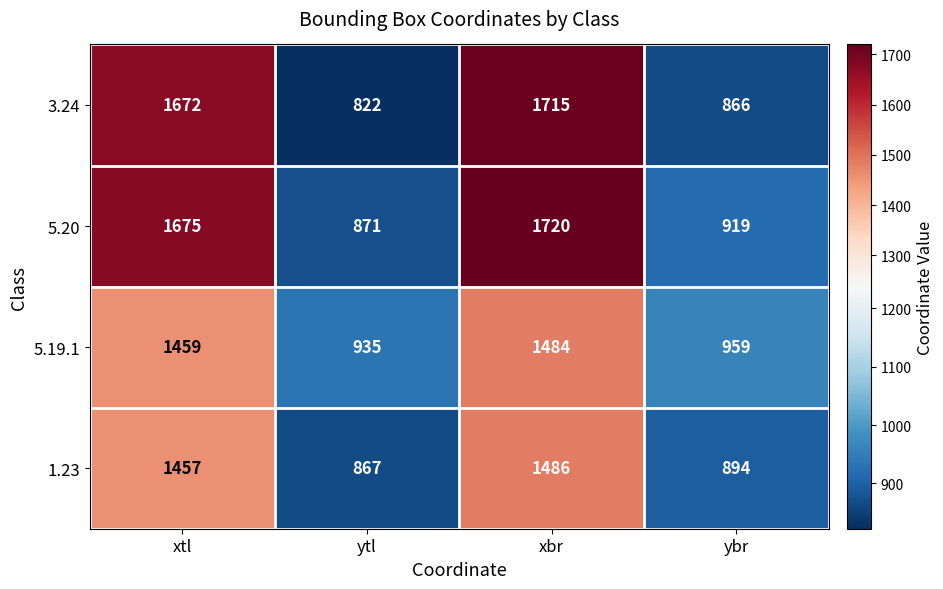

At which label is 5.20 closest to 1295?

ybr